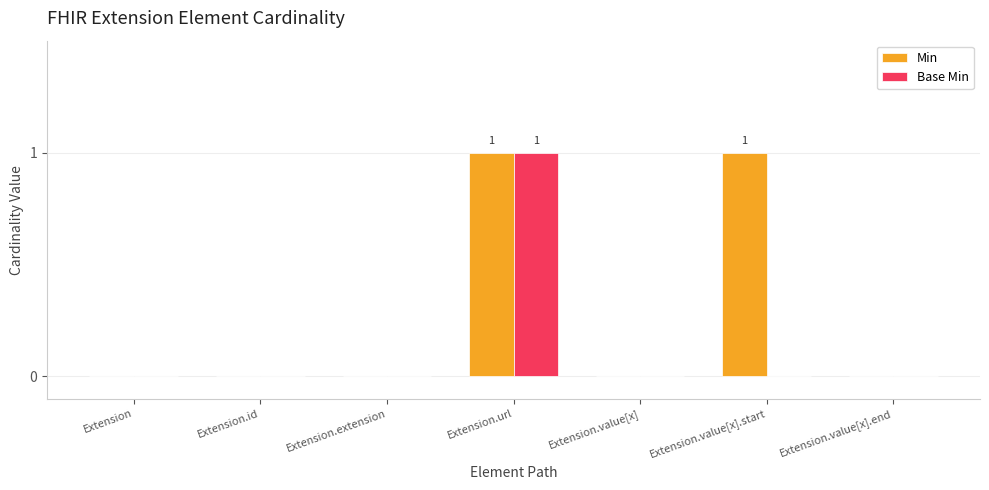

The Base Min series shows -1 at Extension.id. True or false?

False